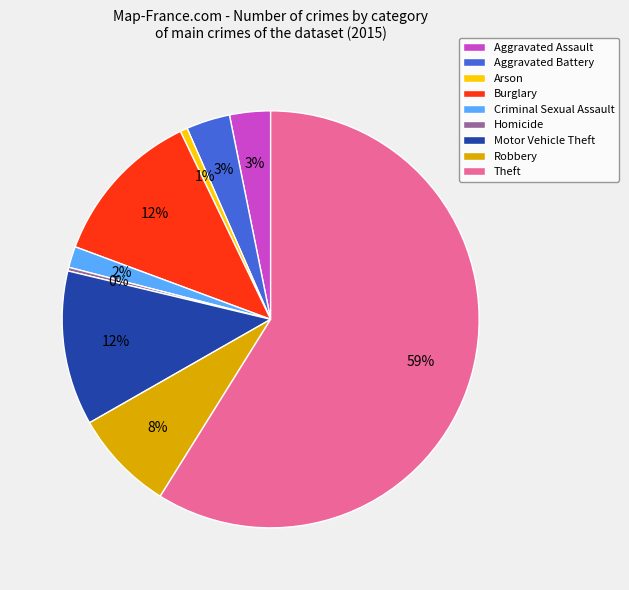

To the nearest percent, what is the average slice percentage?

11%